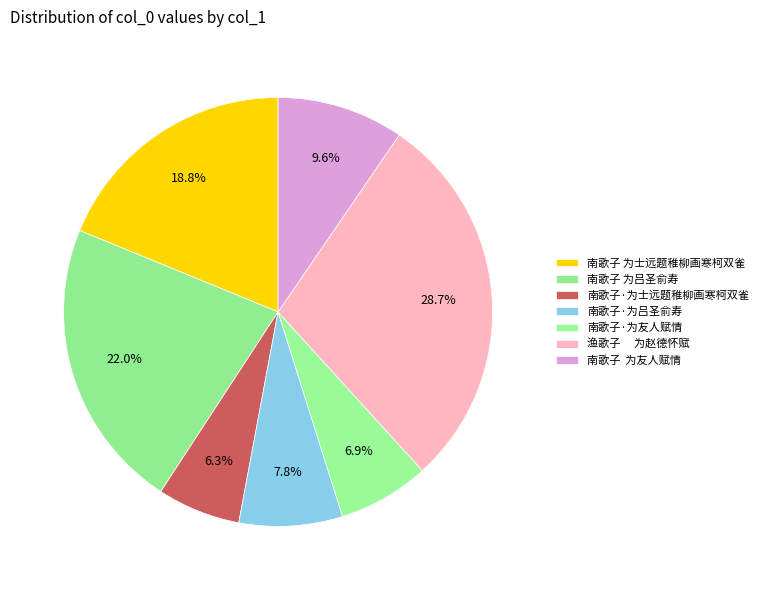

How many slices are in this pie chart?

7